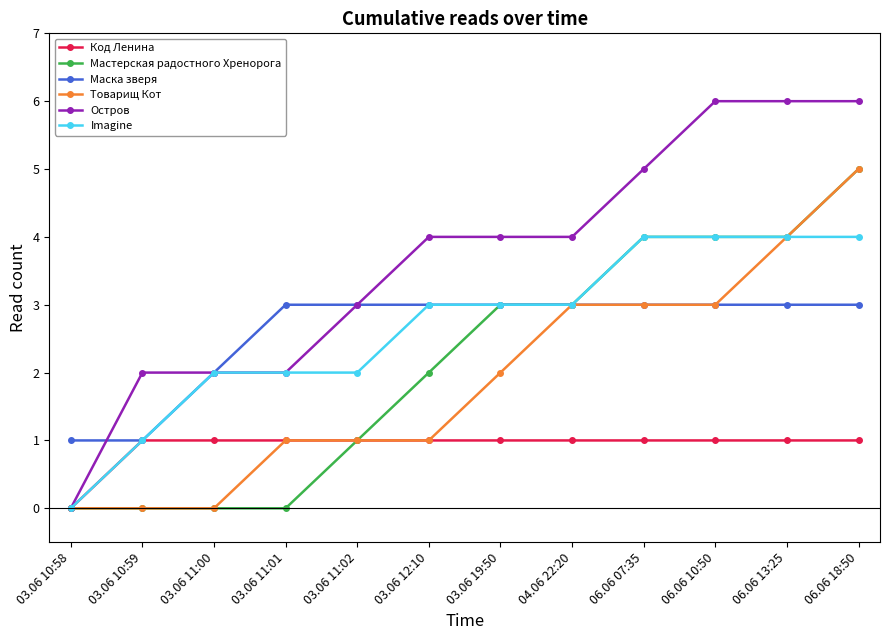

What is the label of the 10th point from the right?

03.06 11:00